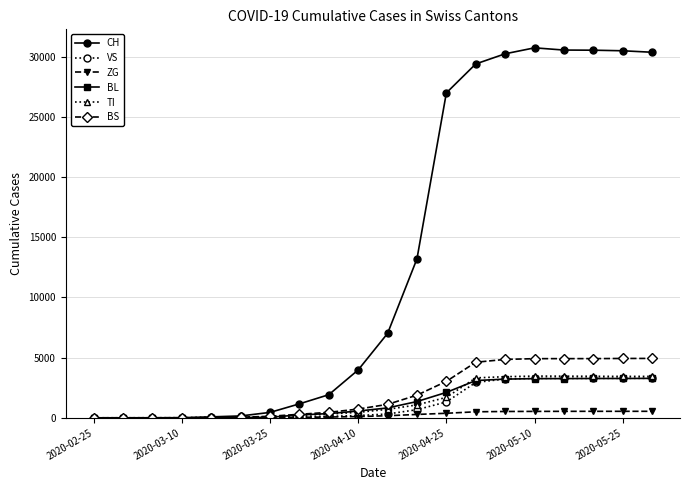

What is the maximum value for VS?

3284